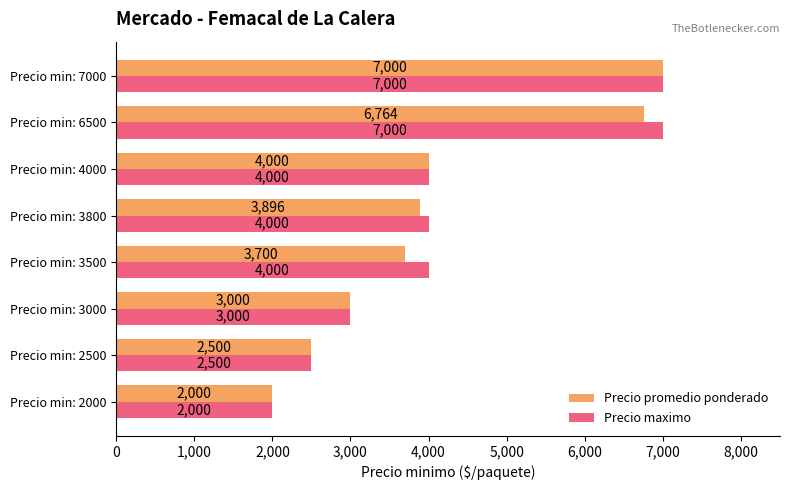

What is the total value across all series at Precio min: 2500?

5000